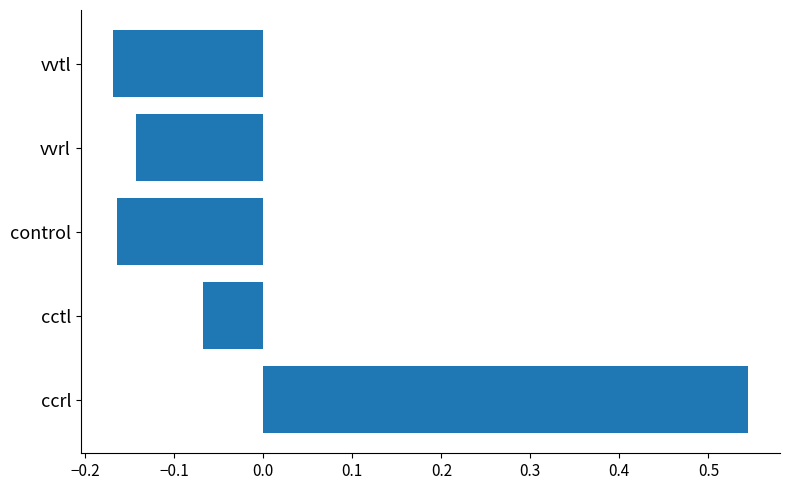

True or false: the data shows 0.8 at ccrl.

False